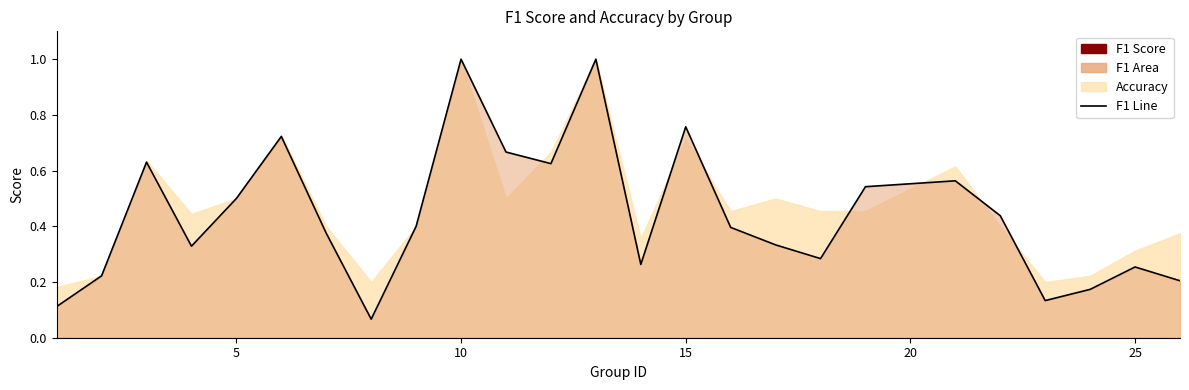

What is the greatest value displayed?

1.0